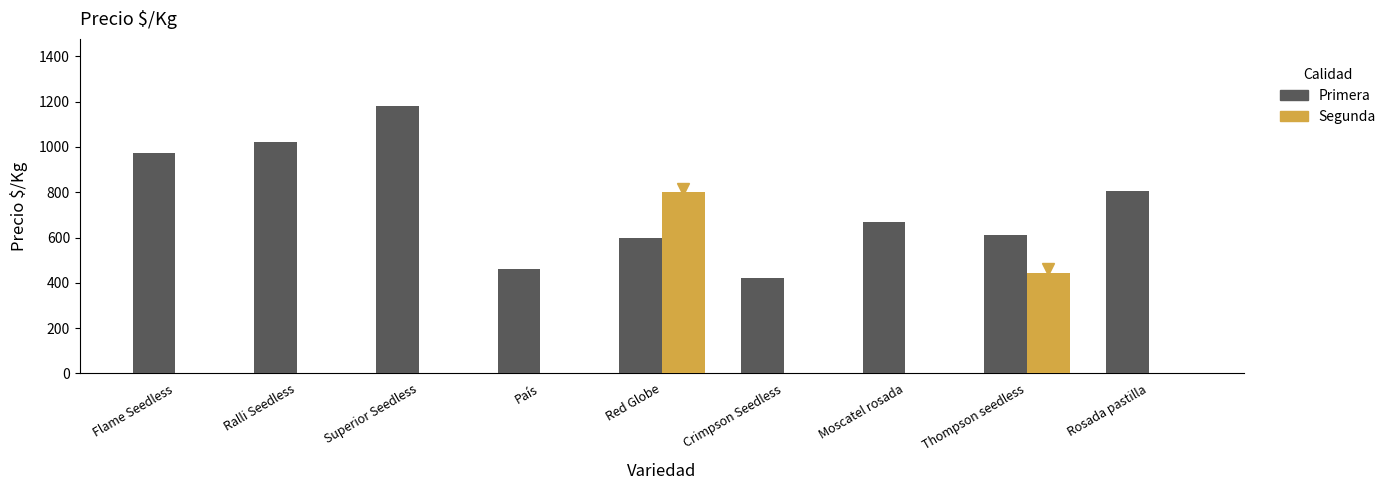

What is the highest value of the Segunda series?

800.0